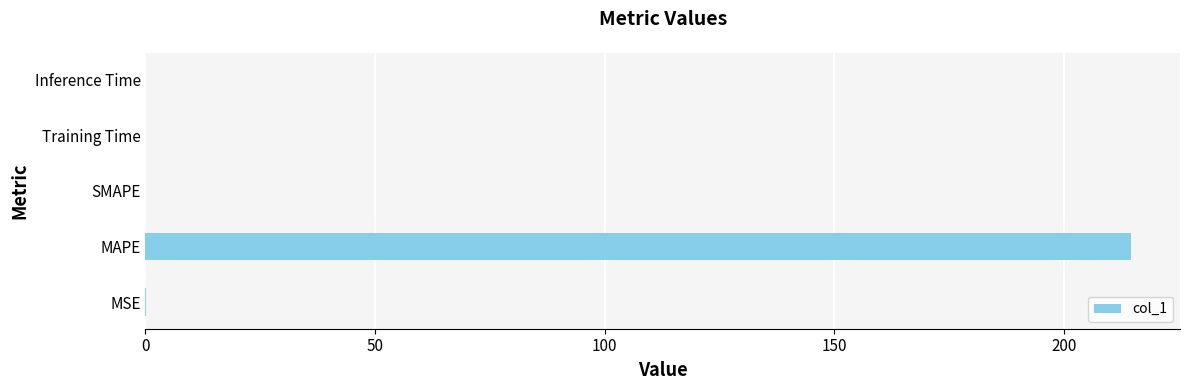

Which category has the highest value across all series?

MAPE